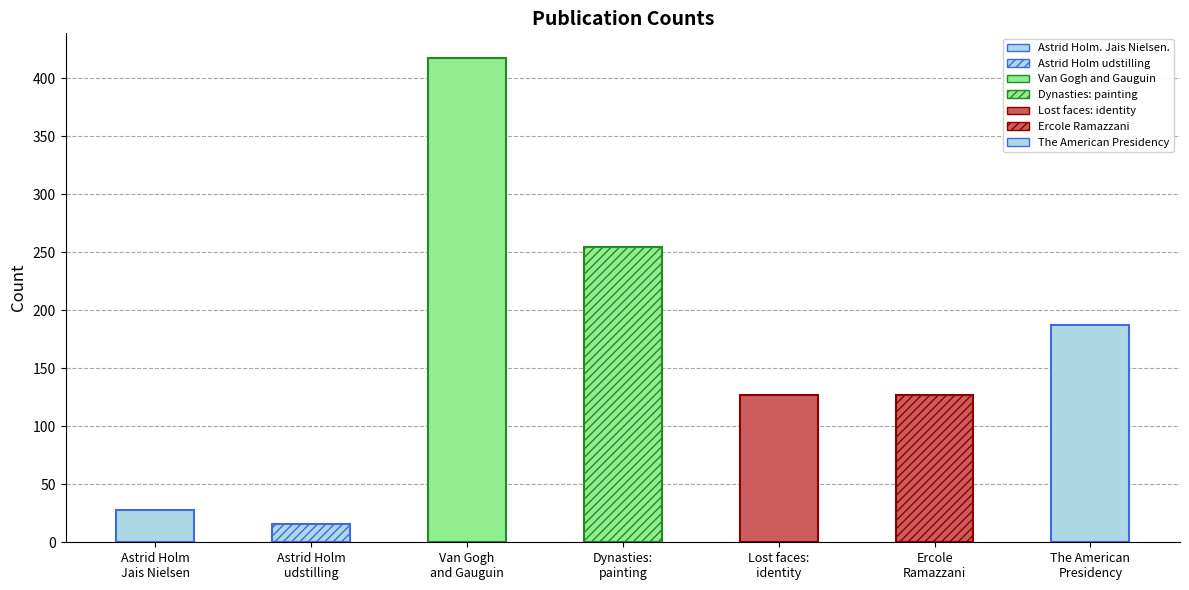

What is the change in value from Dynasties: painting to Lost faces: identity?

-128